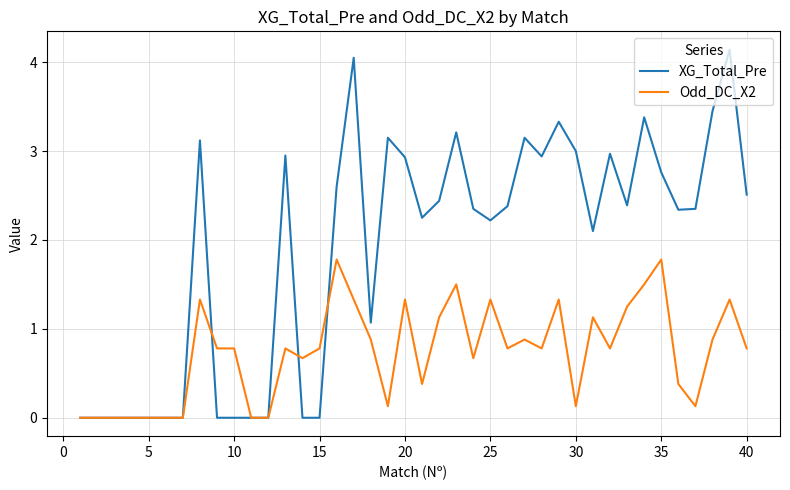

Which series has the largest range (max minus min)?

XG_Total_Pre